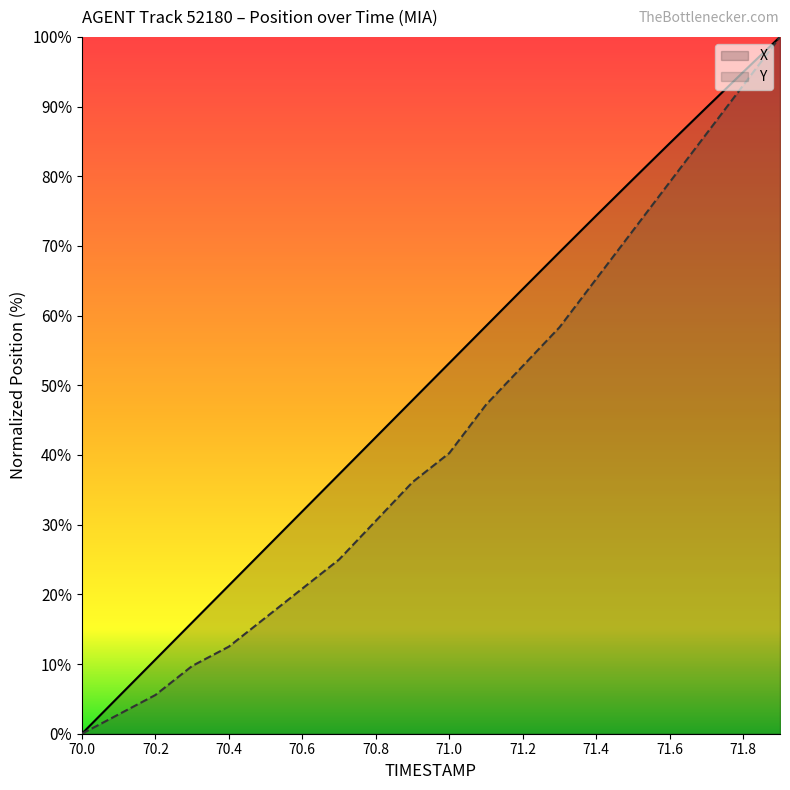

At which category is the sum across all series the highest?

71.9